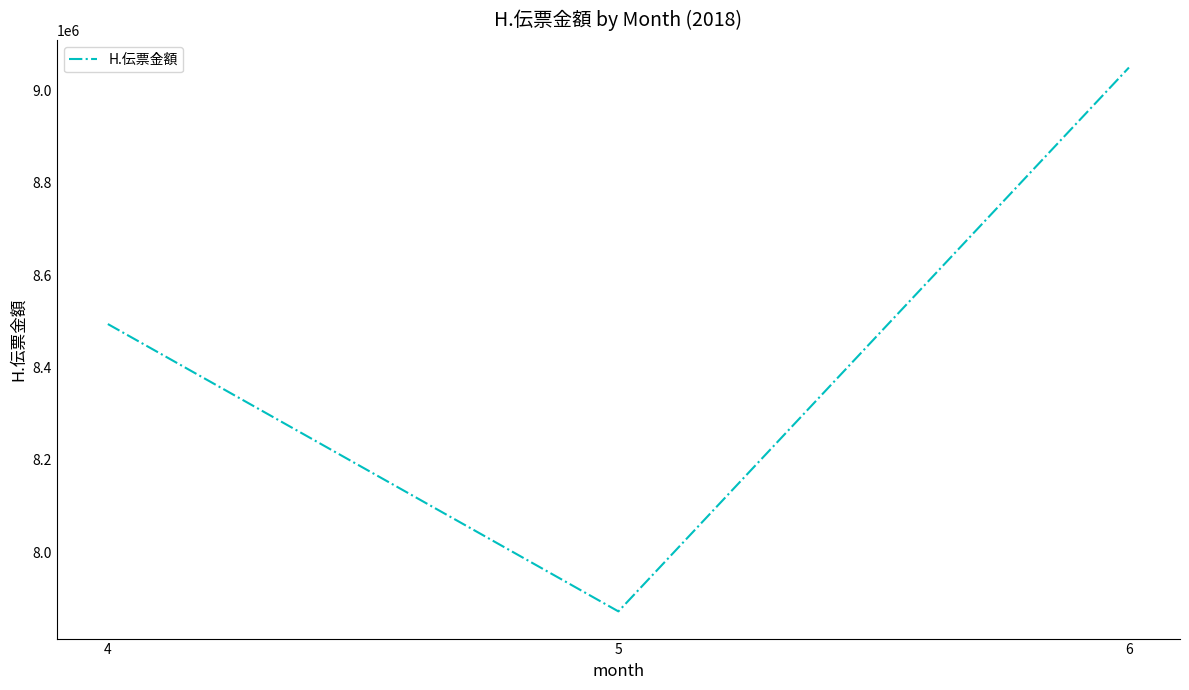

Reading right to left, transcribe all the data shown in this chart.

6=9049333	5=7871581	4=8493861